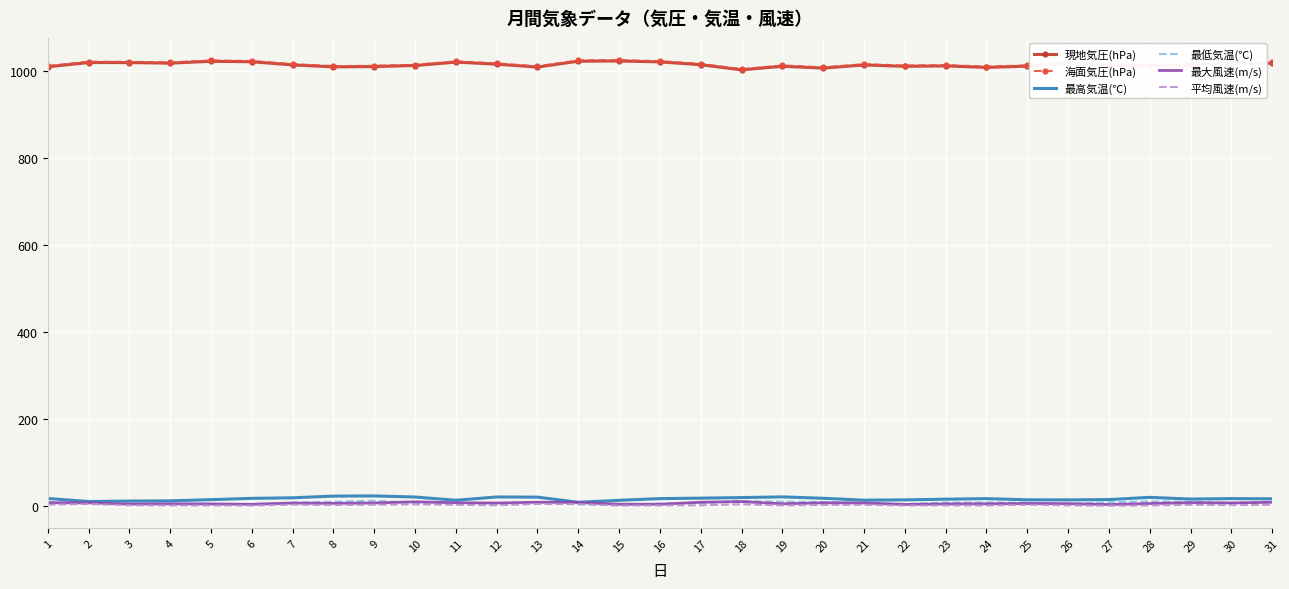

What is the greatest value displayed?

1025.5